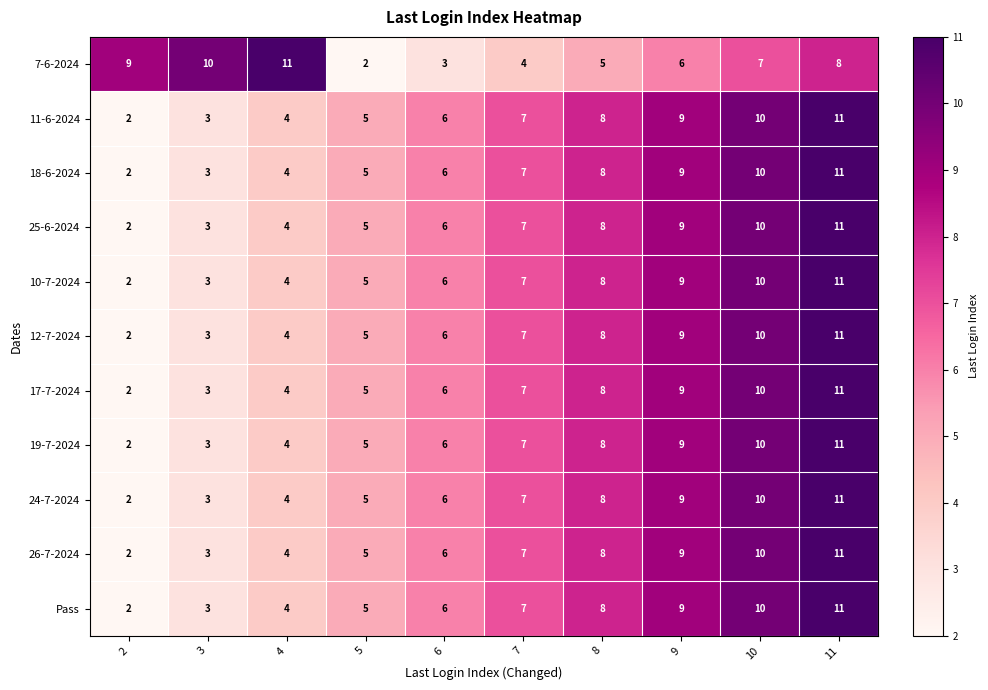

Between 3 and 6, which series saw the biggest shift?

7-6-2024